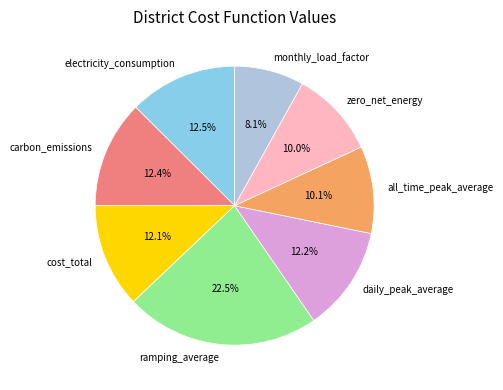

Does any single category account for the majority?

No